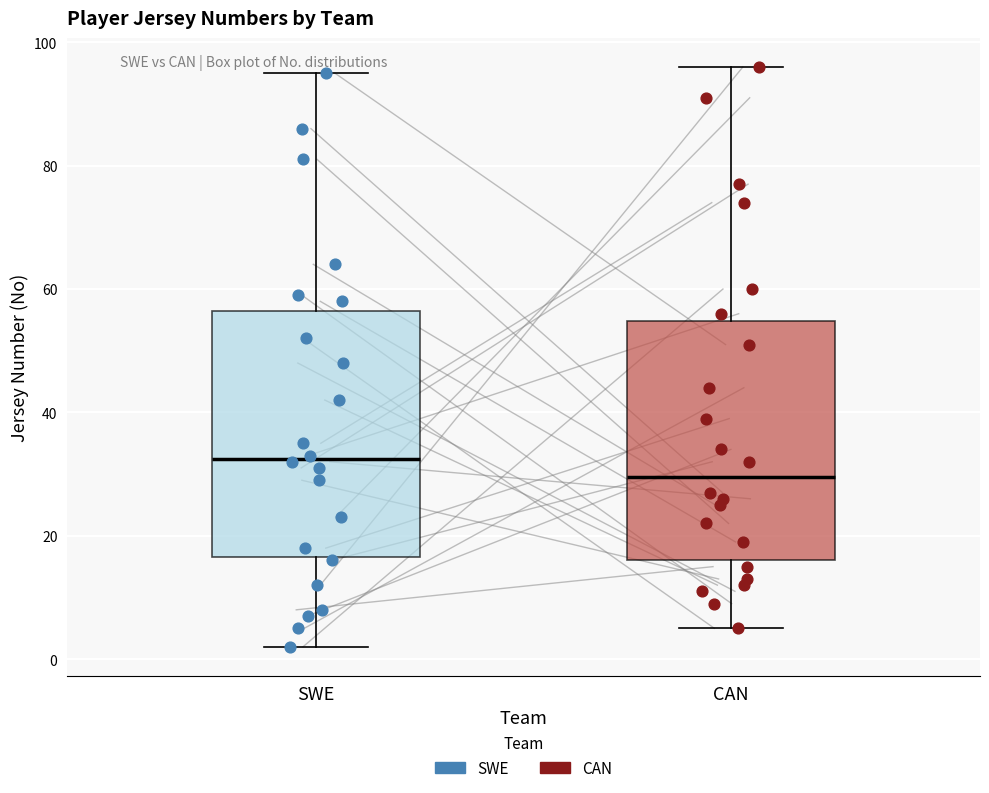

Reading left to right, transcribe this box plot: for each box, give where its median line is, the range the box spans, and where its two whiskers end, as read against the y-axis. The values are not printed on the chart, so give them approximately, as read against the axis.

SWE: median 32, box 16 to 56, whiskers 2 to 96
CAN: median 30, box 16 to 54, whiskers 6 to 96